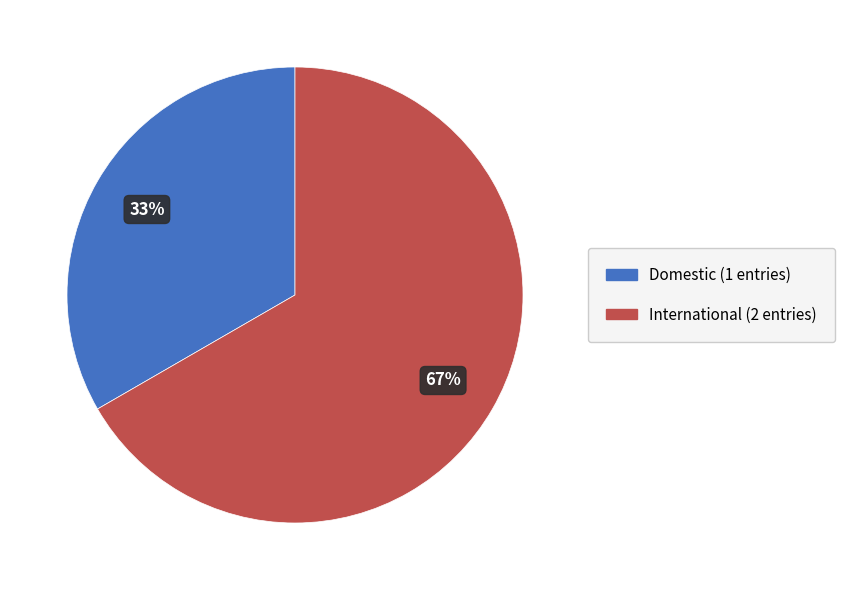

How many segments does this pie chart have?

2